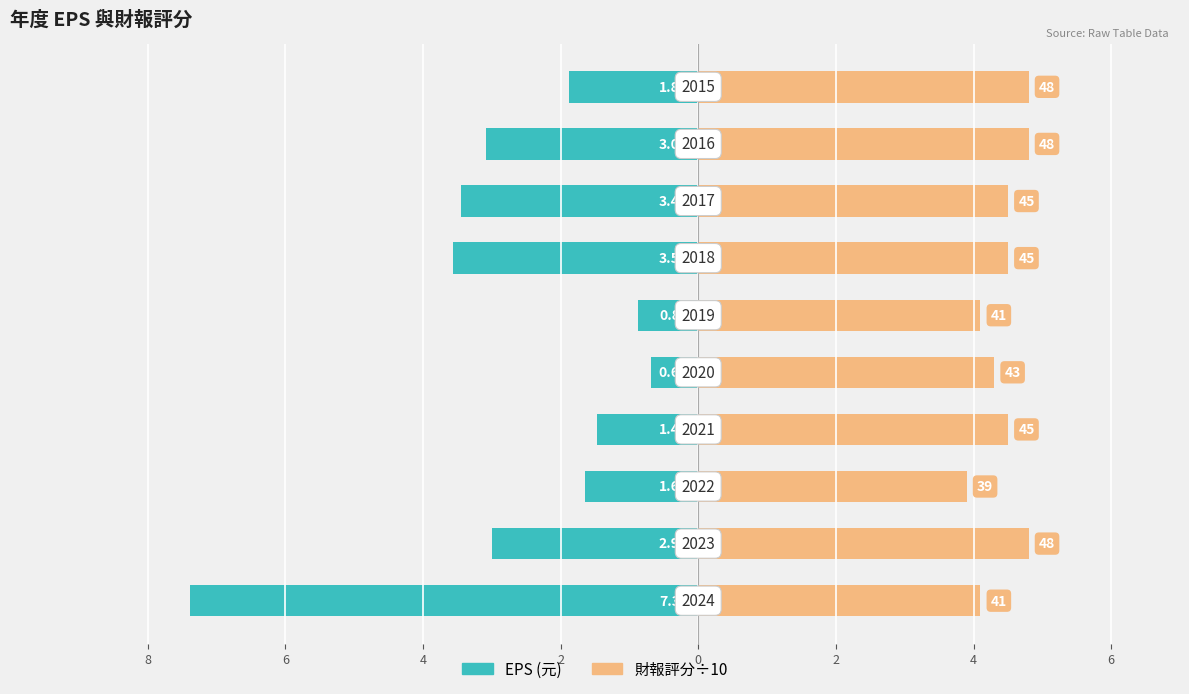

What is the difference between the maximum and second lowest values in the 財報評分÷10 series?

0.7